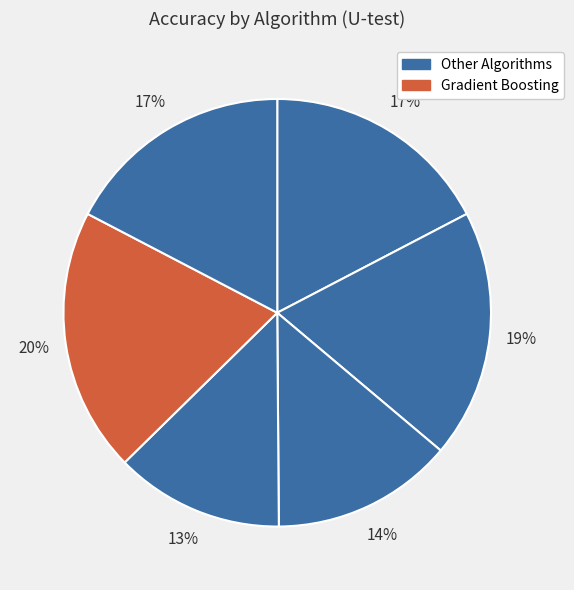

How many segments does this pie chart have?

6